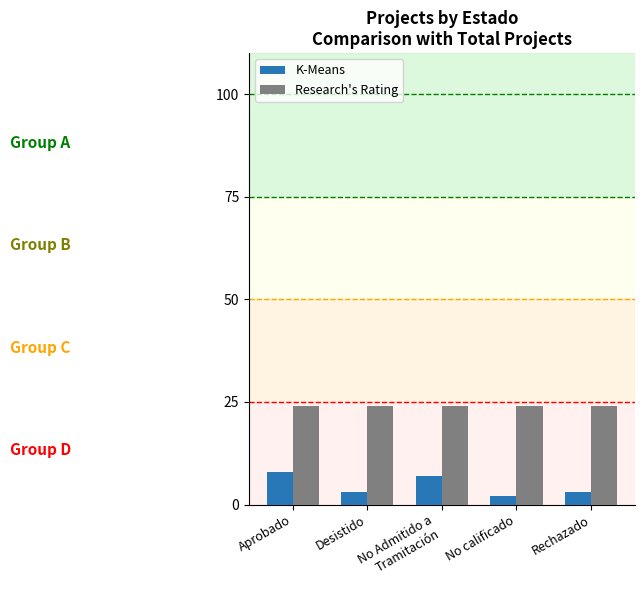

Is it true that Research's Rating equals 24 at Aprobado?

True